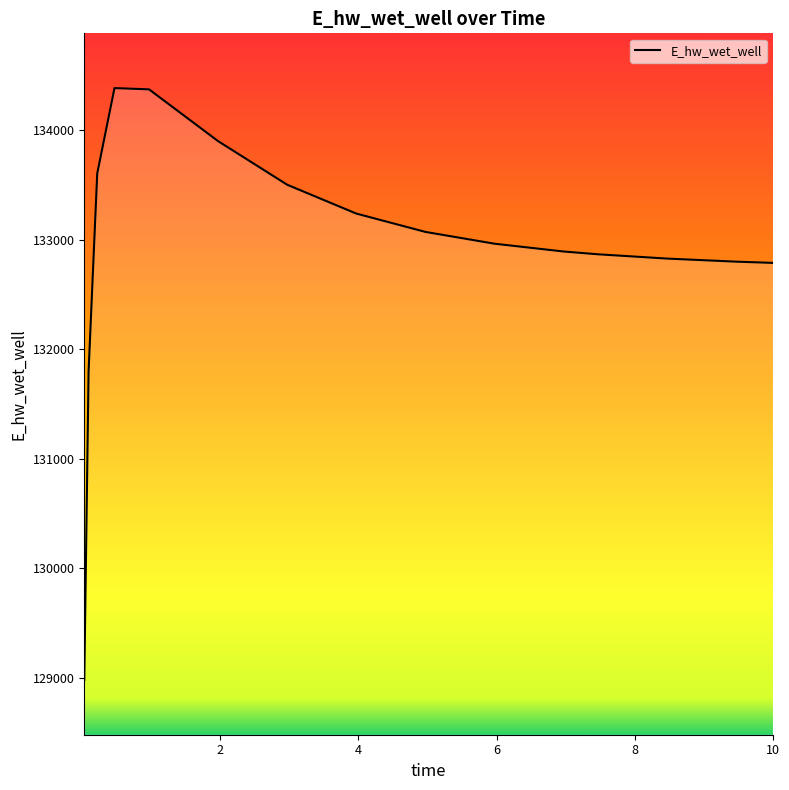

What is the smallest value displayed?

128979.7